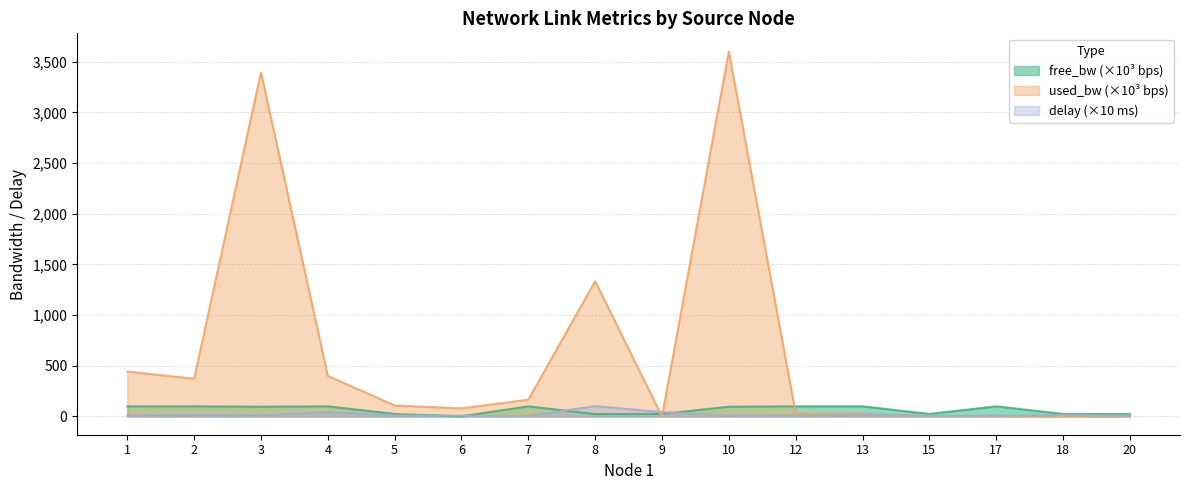

What is the value of the used_bw point at the 5th from the left?

108.6